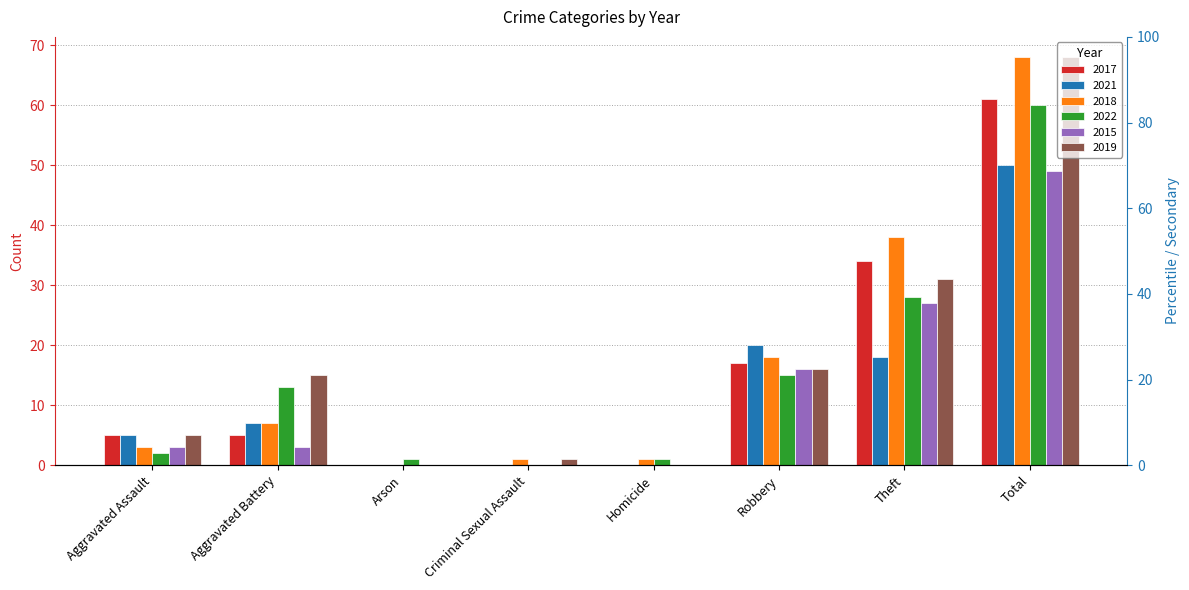

What is the difference between the second highest and minimum values in the 2015 series?

27